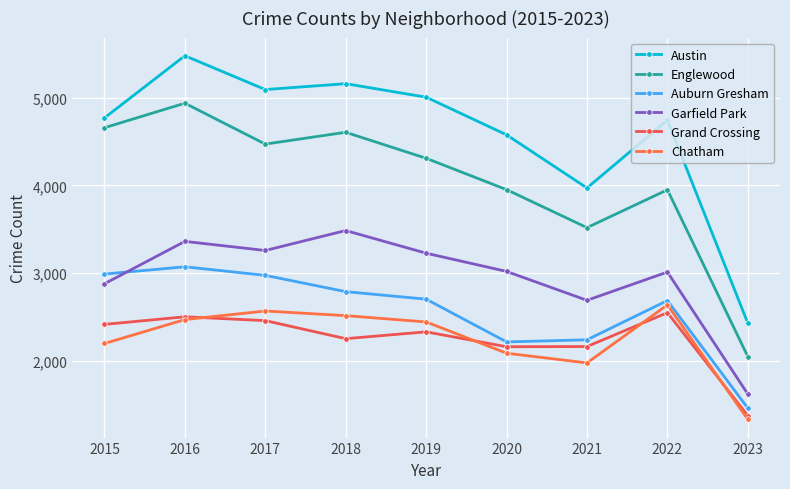

What is the greatest value displayed?

5481